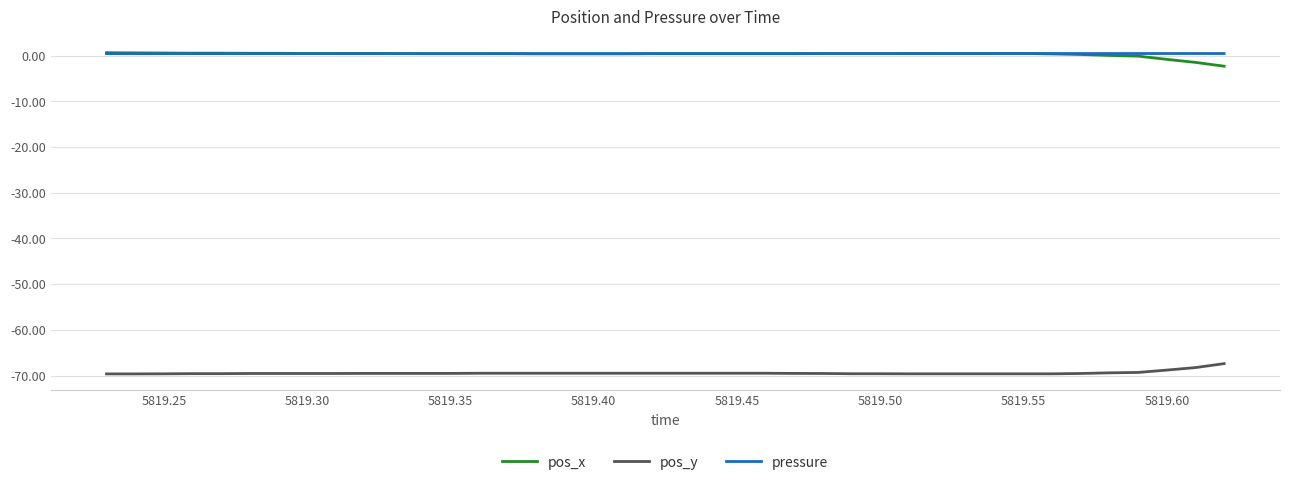

Is this an area chart (filled region under the line)?

No